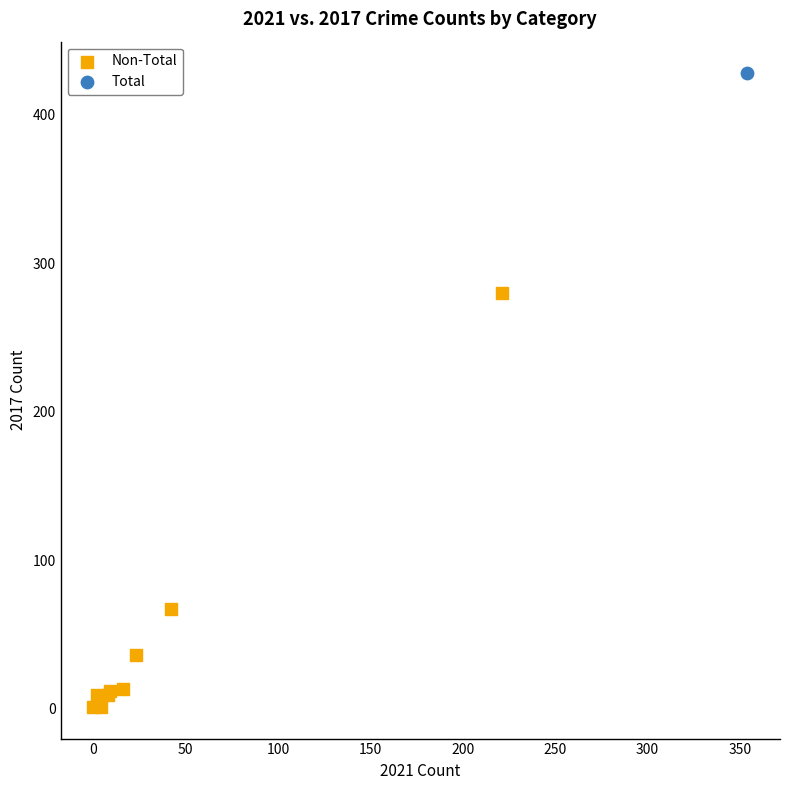

What are all the series names shown in the legend?

Non-Total, Total